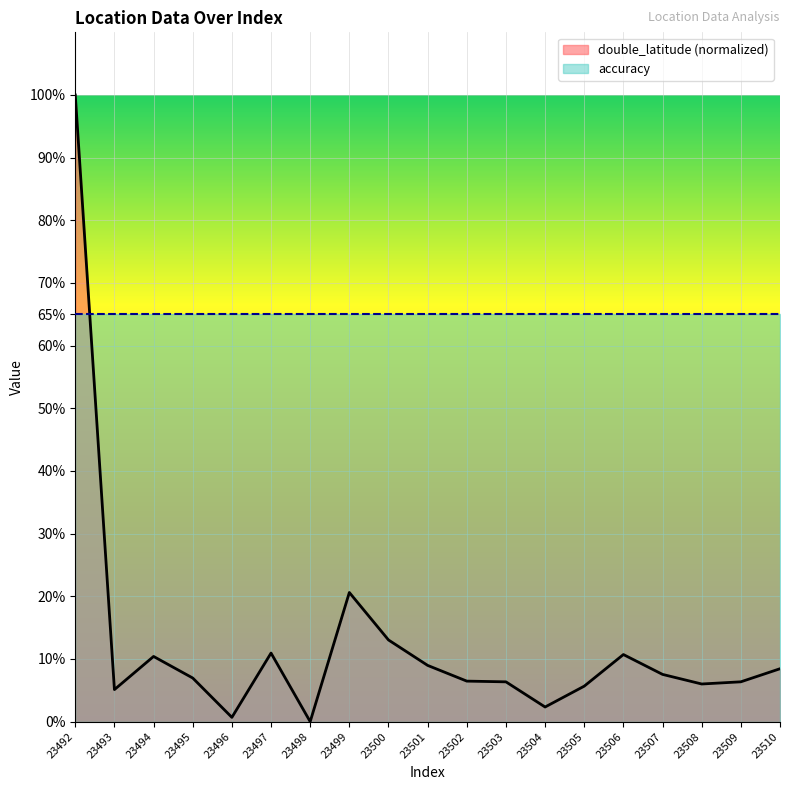

Reading left to right, what are all the values shown in this chart?

100.0	5.1	10.4	7.0	0.7	10.9	0.0	20.6	13.0	9.0	6.5	6.4	2.3	5.7	10.7	7.5	6.0	6.4	8.4